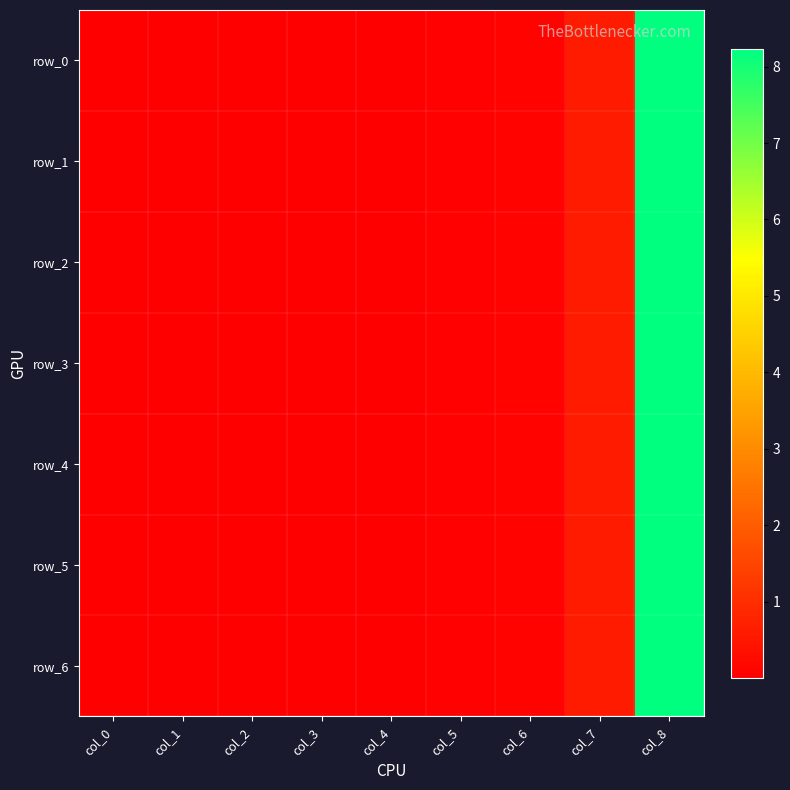

Which label corresponds to the largest value in the chart?

col_8